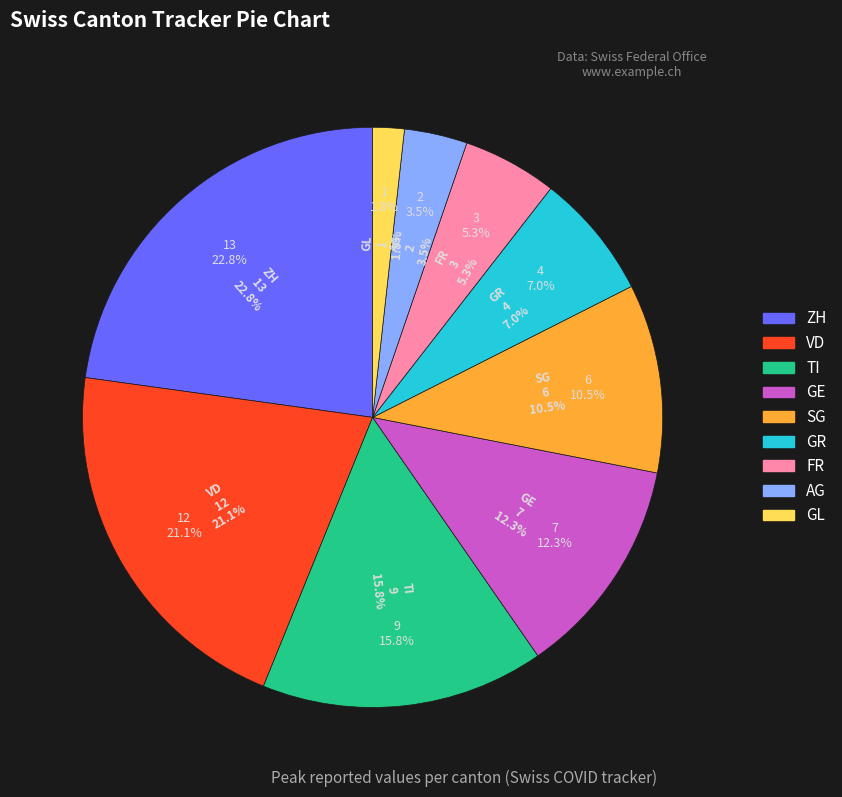

What is the largest slice in the pie chart?

ZH